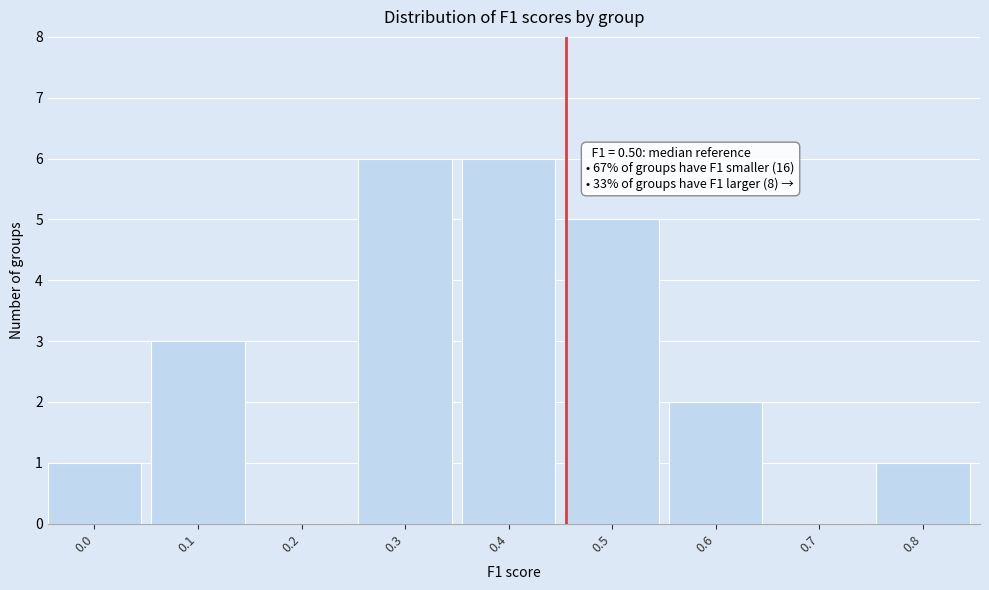

Reading left to right, list all the values displayed in this chart.

0.0=1	0.1=3	0.2=0	0.3=6	0.4=6	0.5=5	0.6=2	0.7=0	0.8=1